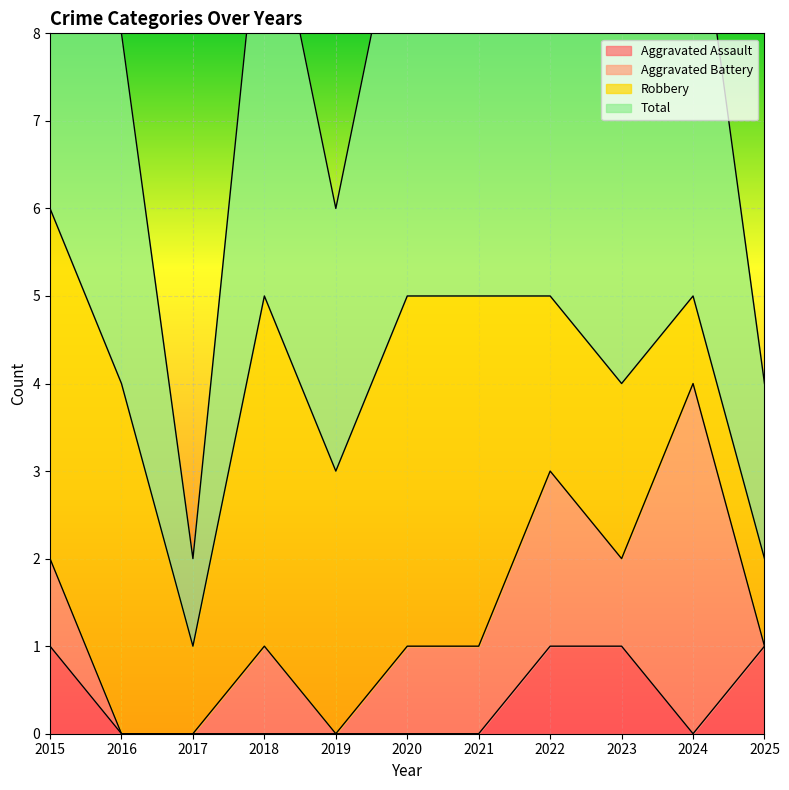

Is it true that Aggravated Assault equals 1 at 2022?

True